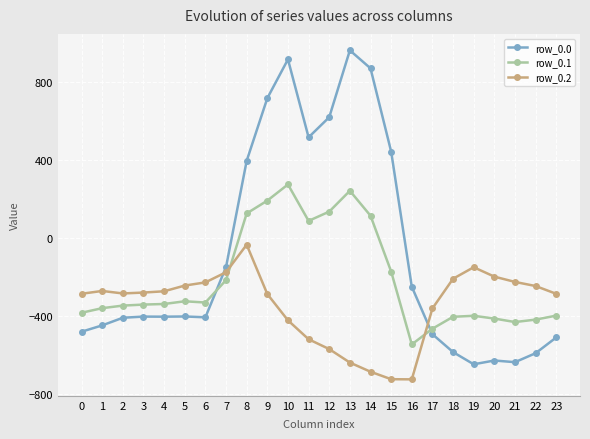

Rank the series by their average value, from lowest to highest.

row_0.2, row_0.1, row_0.0